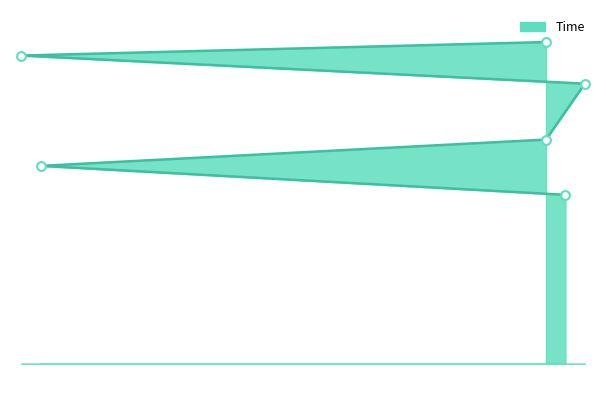

What is the ratio of the value at 31 to the value at 4?

0.9